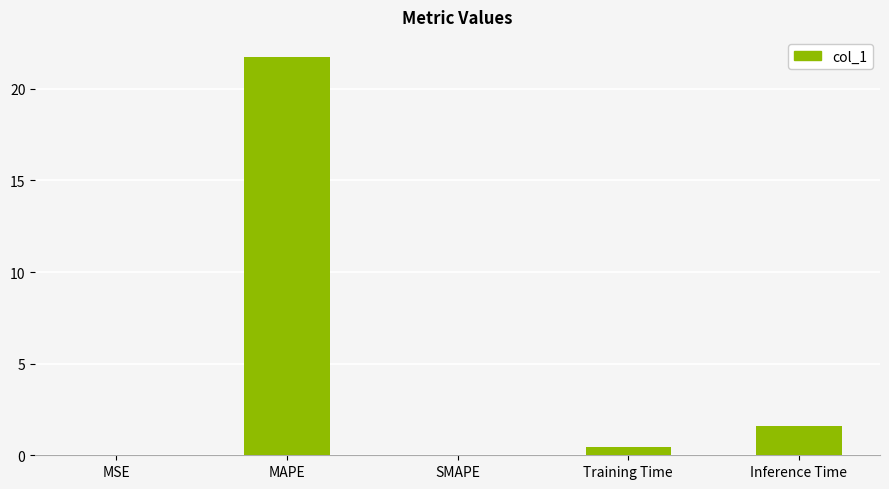

Count the number of data series in this chart.

1